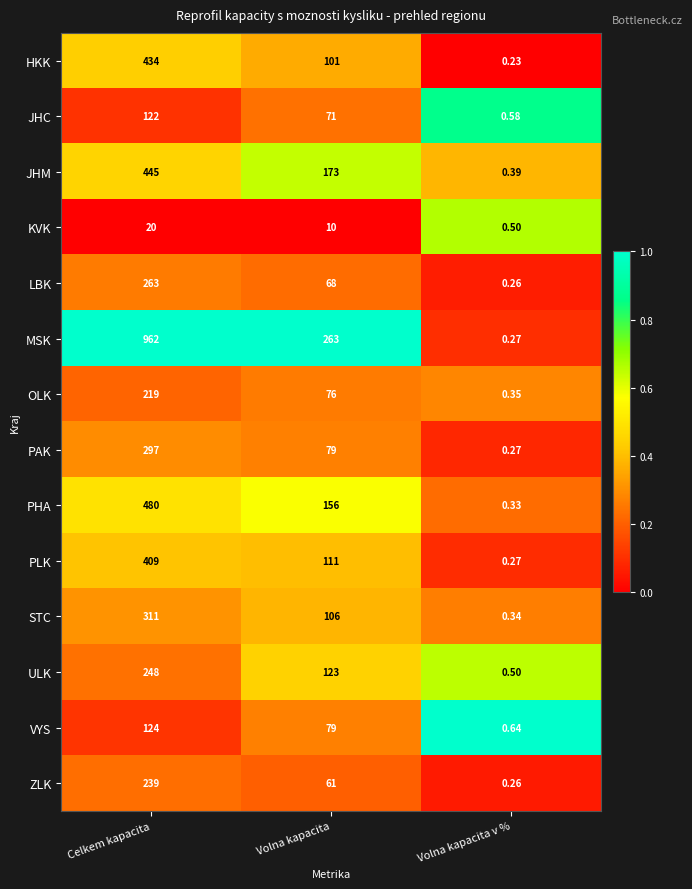

Which category has the lowest value in the ULK series?

Volna kapacita v %